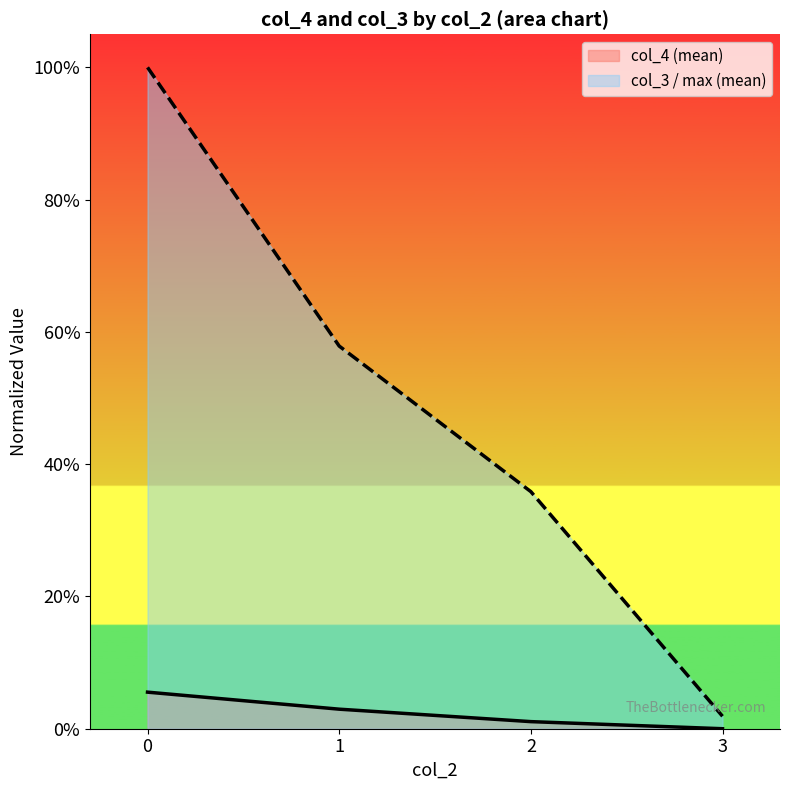

True or false: col_4 (mean) has a value of 0.0 at 1.

True